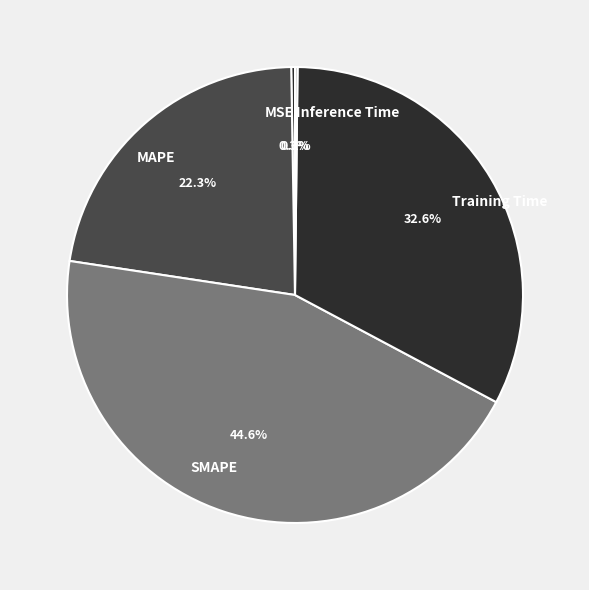

True or false: Training Time accounts for 33% of the total.

True